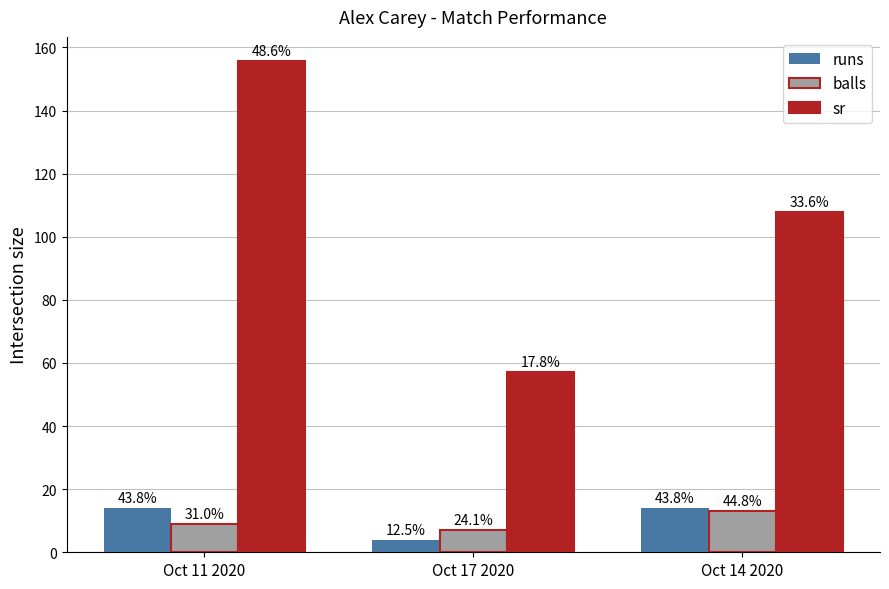

True or false: sr has a value of 57.1 at Oct 17 2020.

True